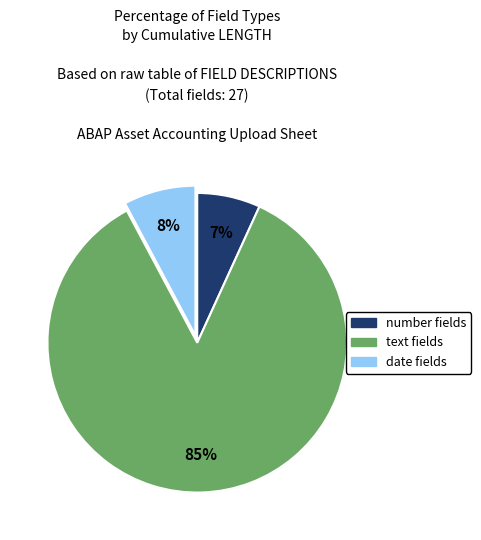

Rank the categories by value from highest to lowest.

text, date, number